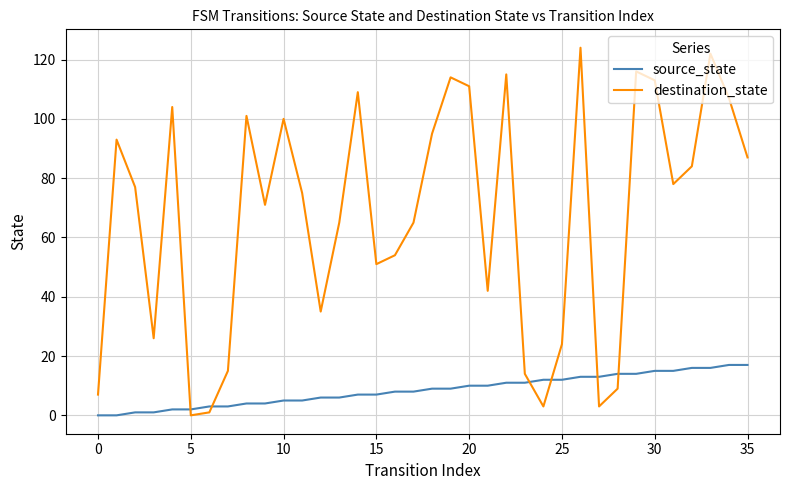

What is the difference between the maximum and minimum values in the destination_state series?

124